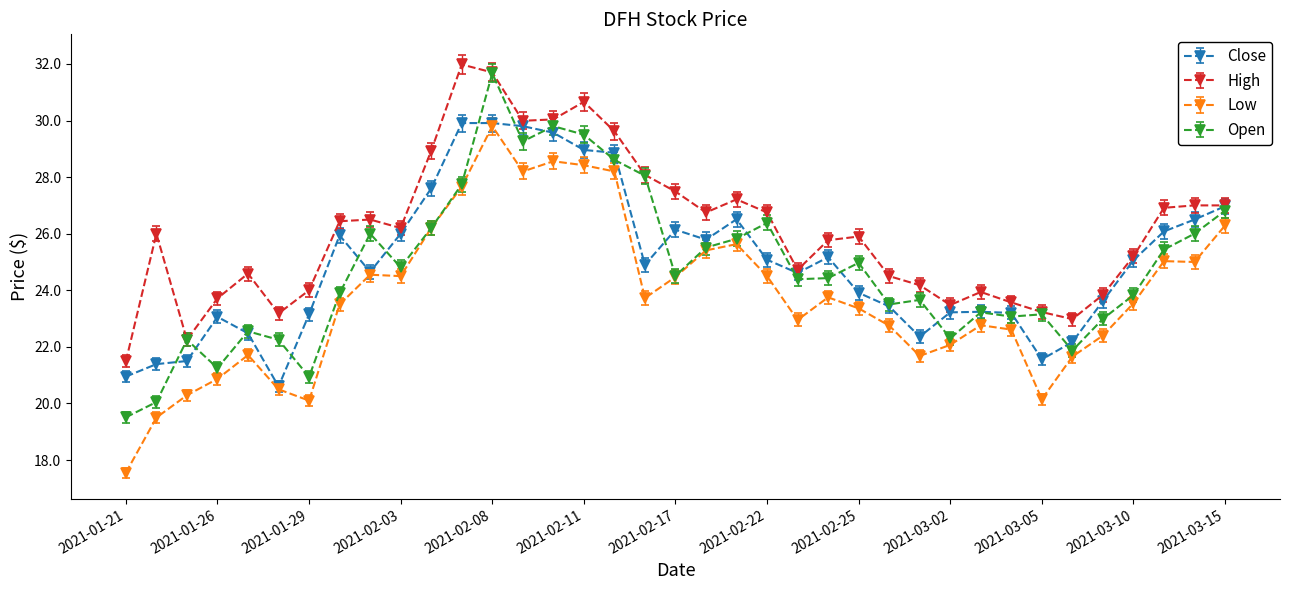

Which series has the largest total across all categories?

High